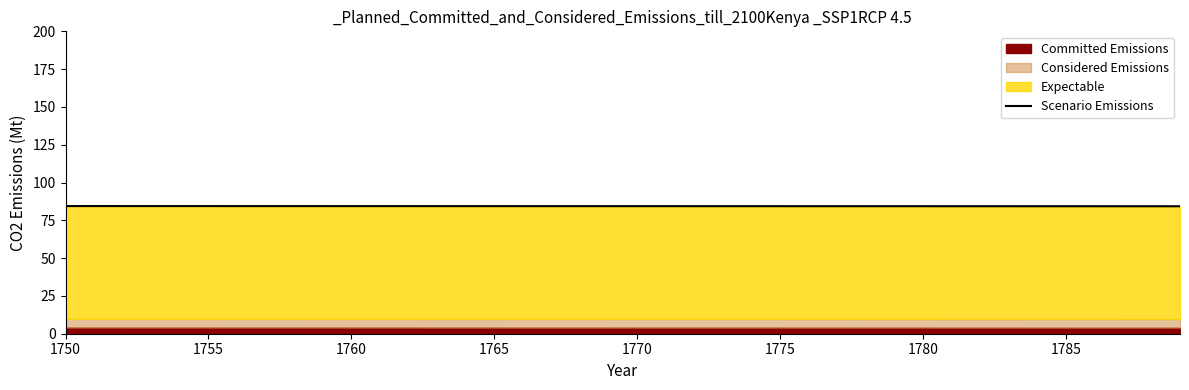

How many values are between 84 and 85?

40